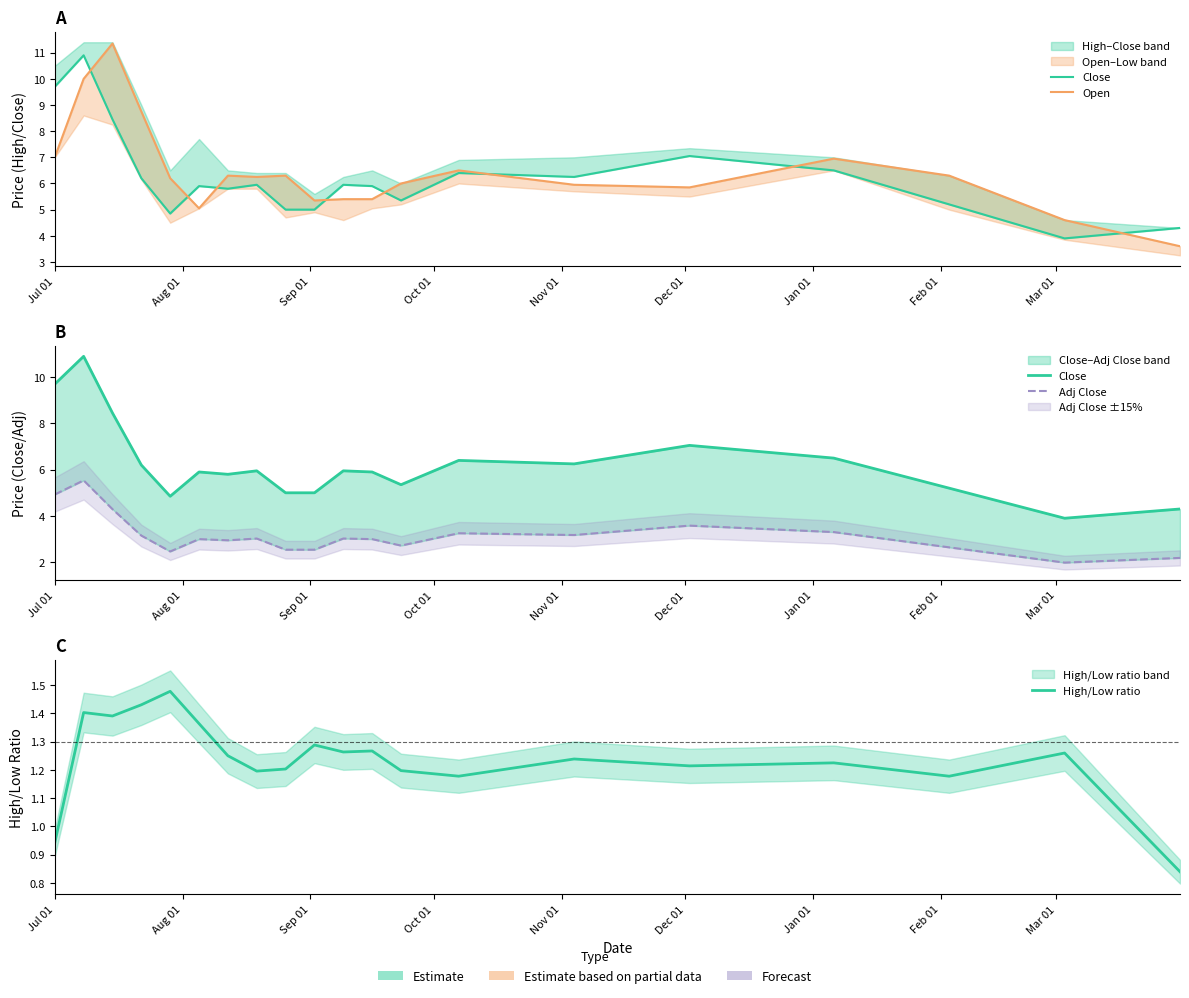

Count the number of data series in this chart.

4